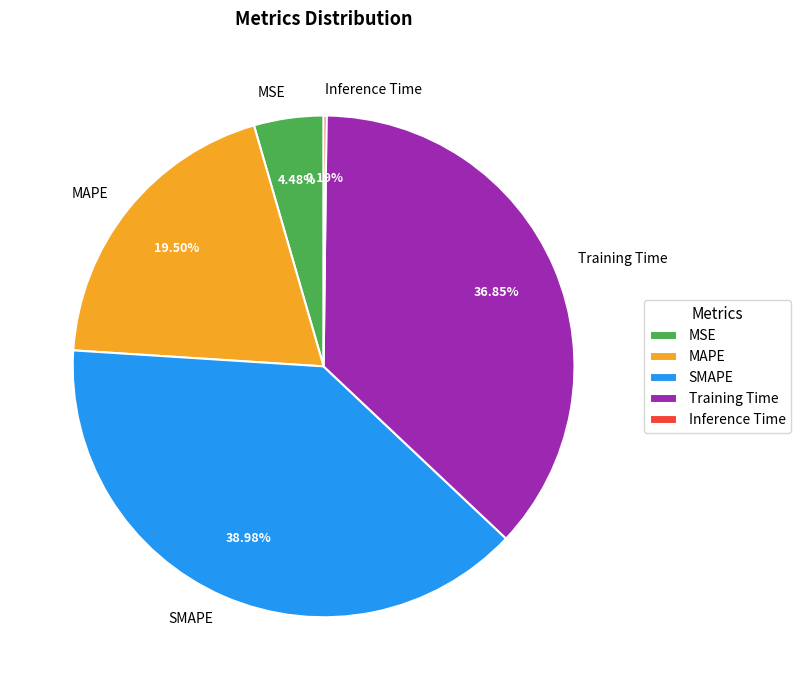

Approximately how many times larger is the value at Training Time compared to MAPE?

1.9